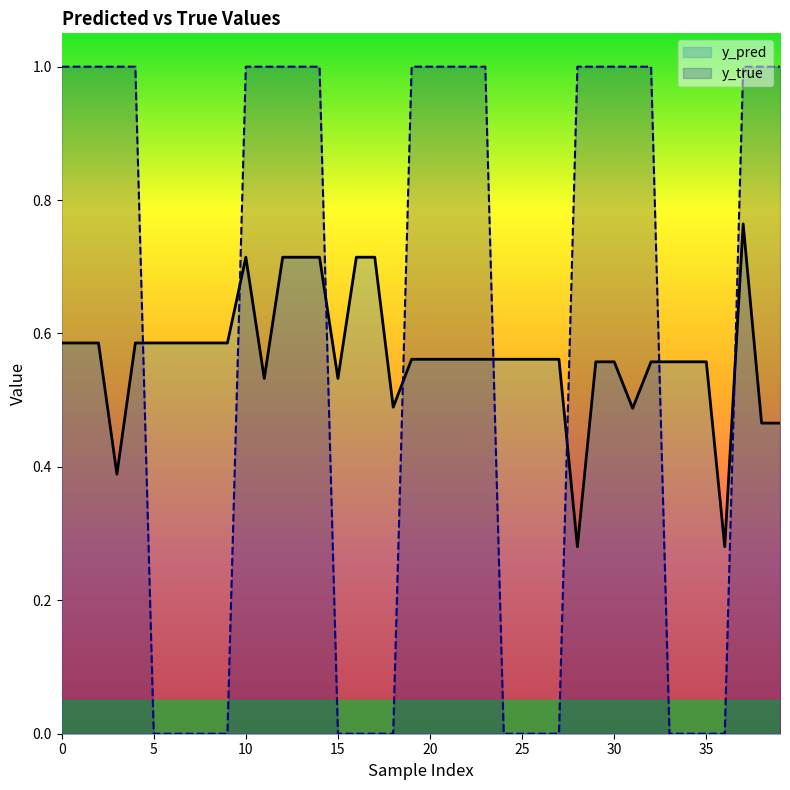

How many times do y_true and y_pred cross each other?

8